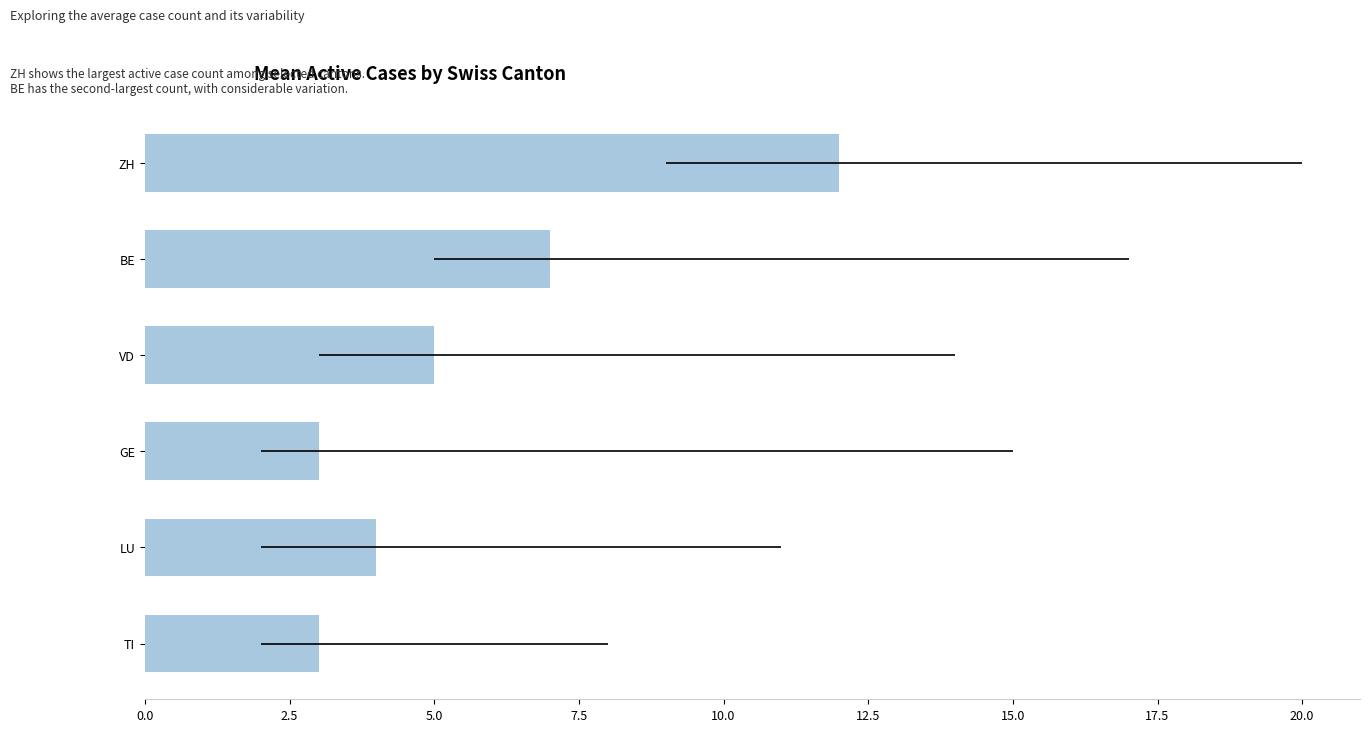

Does the chart contain stacked bars?

No